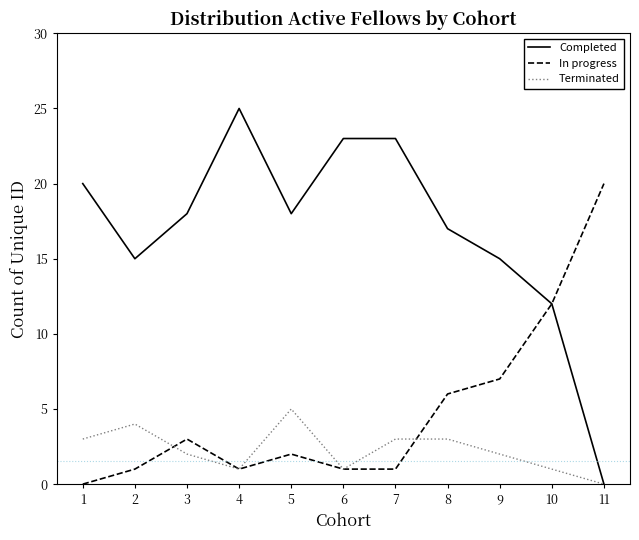

Which series has the largest total across all categories?

Completed